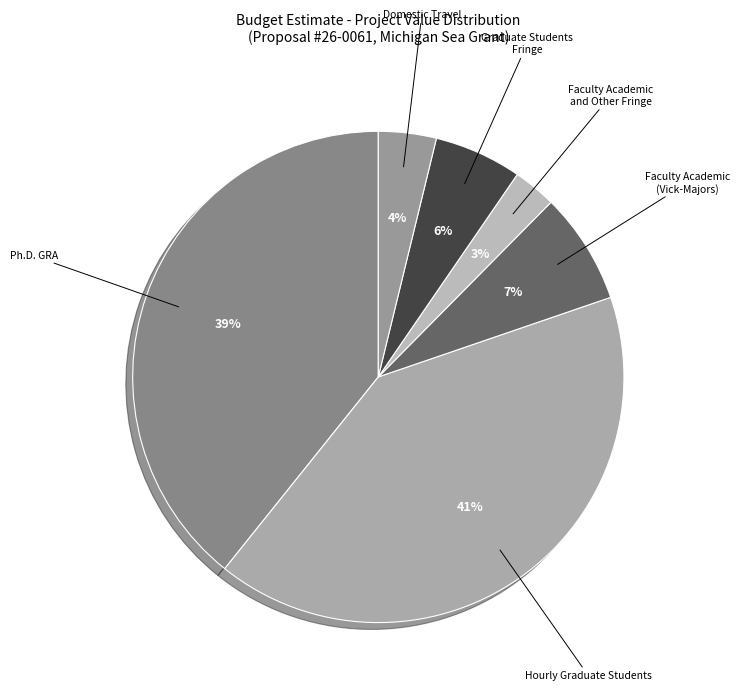

How many slices are in this pie chart?

6